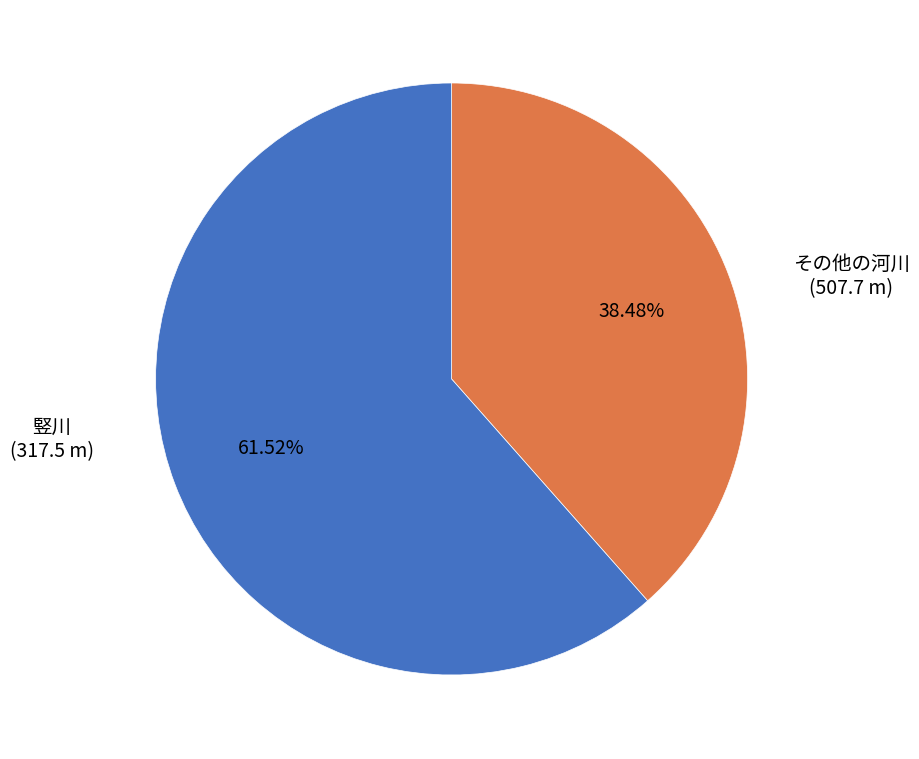

Is there a majority slice in this chart?

Yes